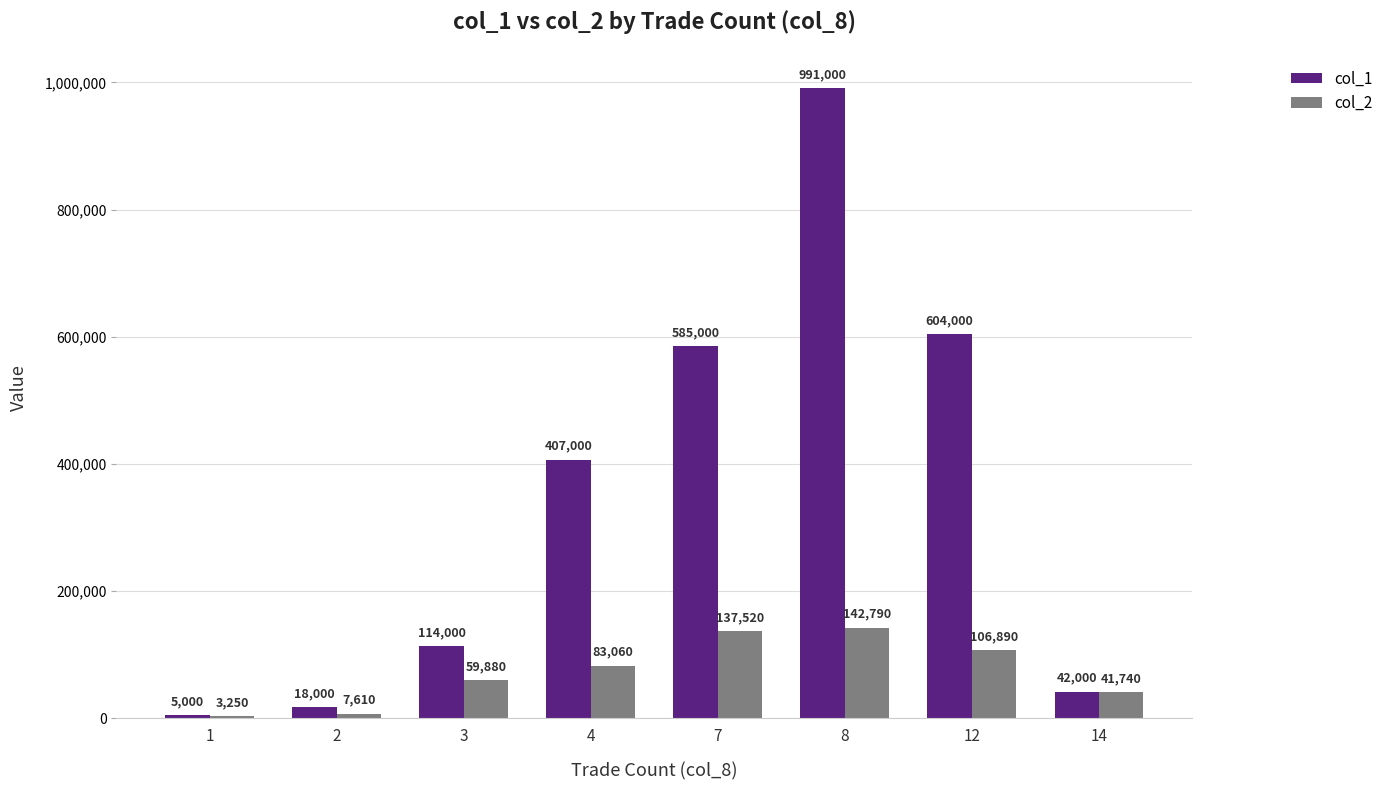

Which series changed the most between 2 and 14?

col_2